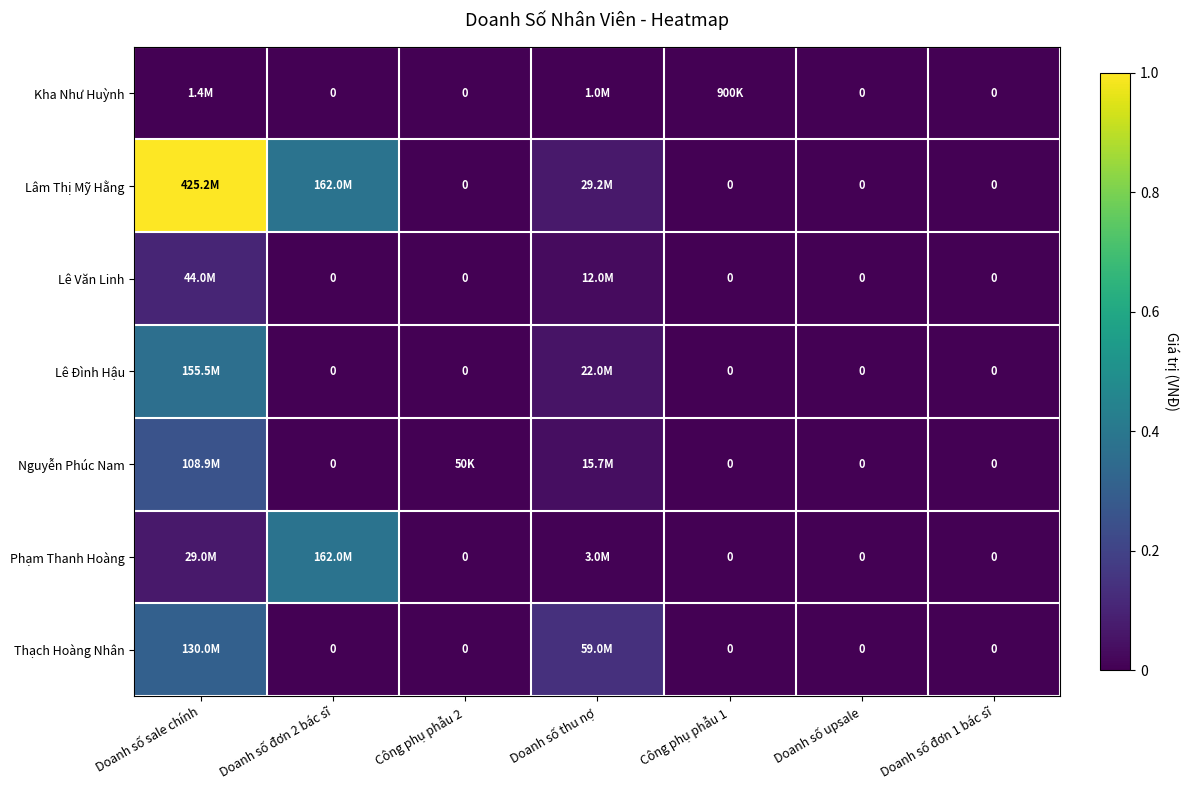

Rank the series at Doanh số sale chính from highest to lowest value.

Lâm Thị Mỹ Hằng, Lê Đình Hậu, Thạch Hoàng Nhân, Nguyễn Phúc Nam, Lê Văn Linh, Phạm Thanh Hoàng, Kha Như Huỳnh